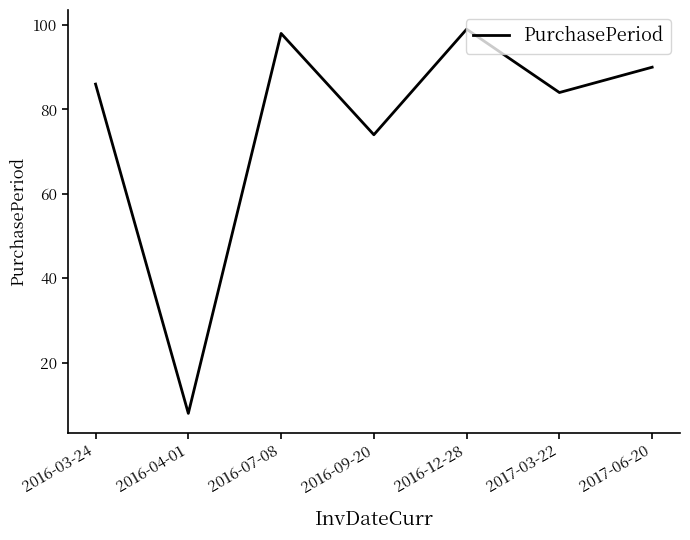

Where is the first local minimum?

2016-04-01